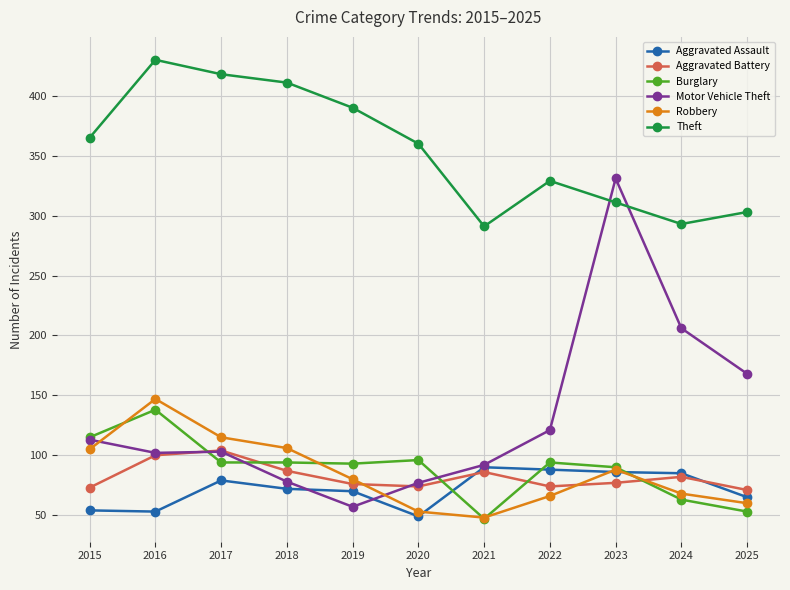

What is the value of the Robbery point at the 11th from the left?

60